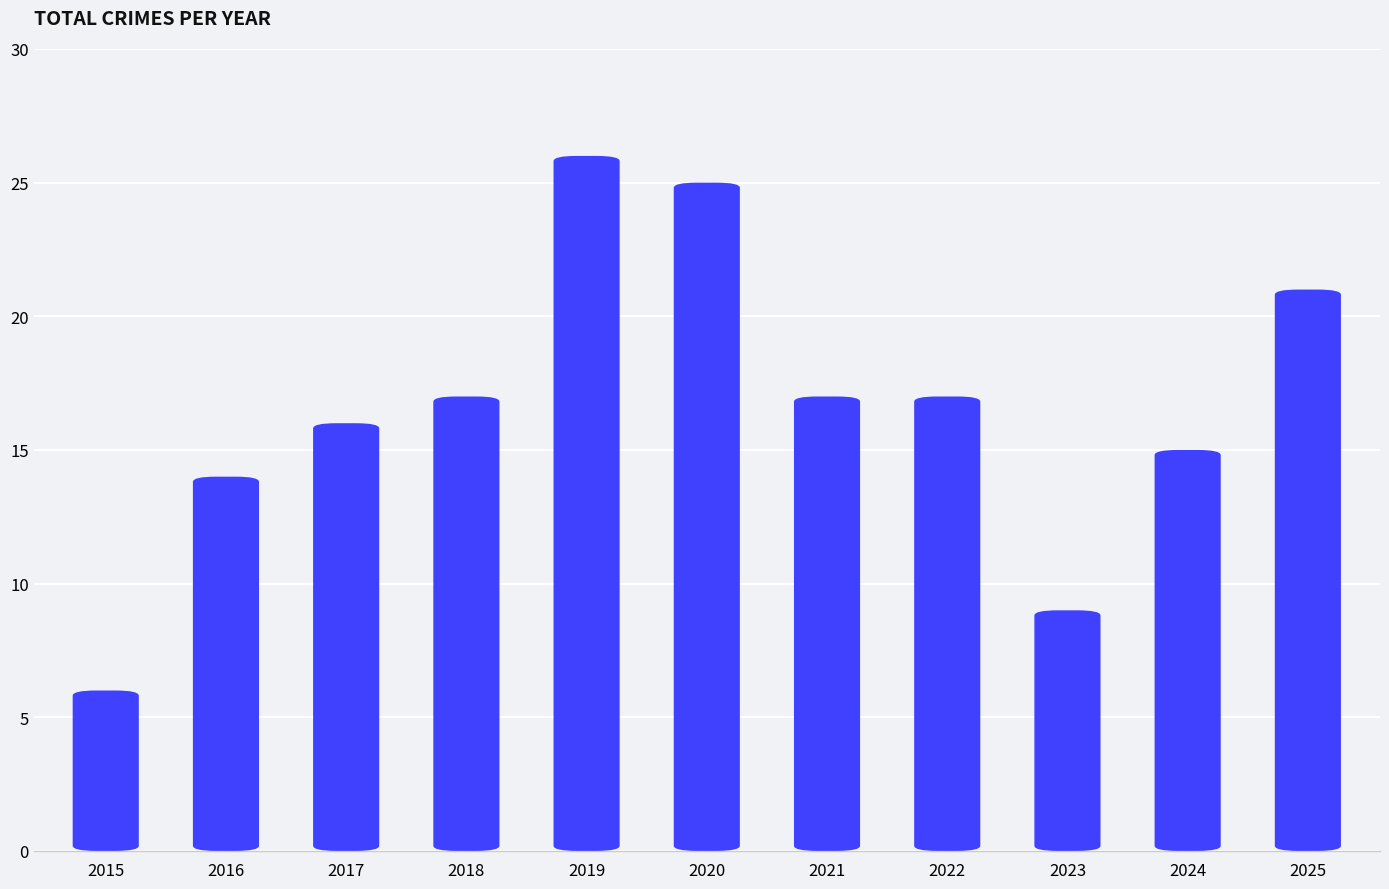

Does the chart contain any negative values?

No